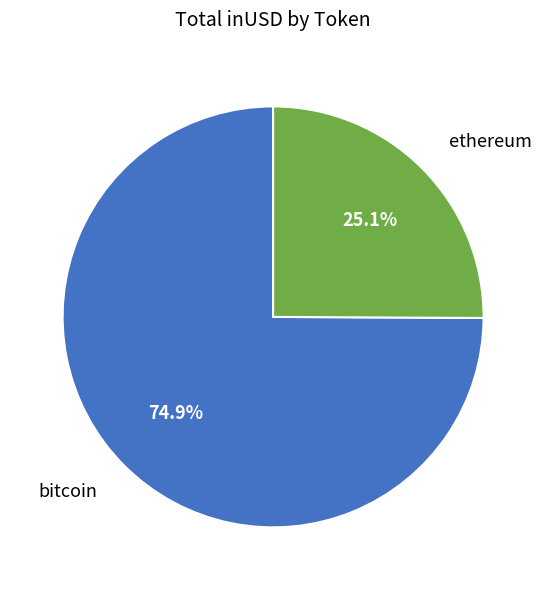

Which slice is the largest?

bitcoin